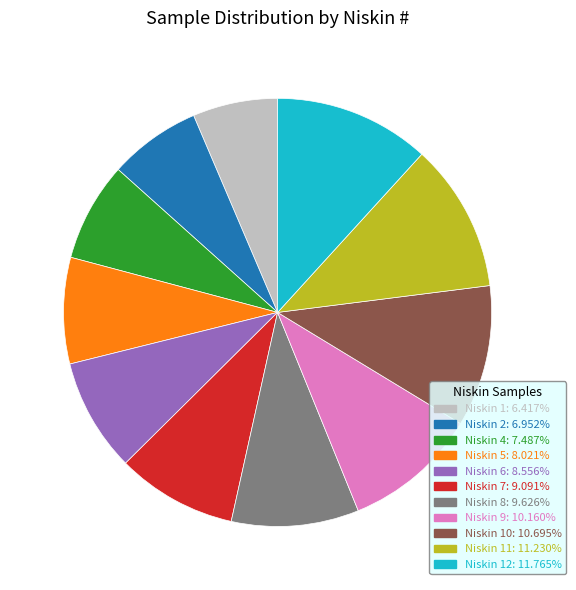

Is there any slice that represents more than half of the pie?

No